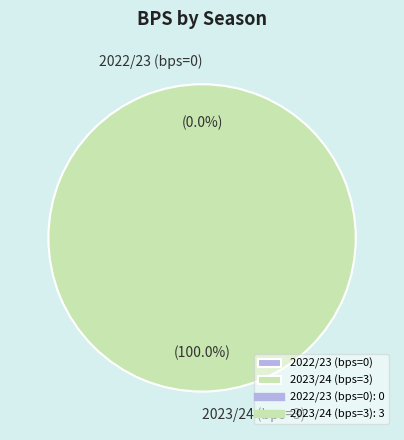

True or false: 2023/24 (bps=3) accounts for 100% of the total.

True